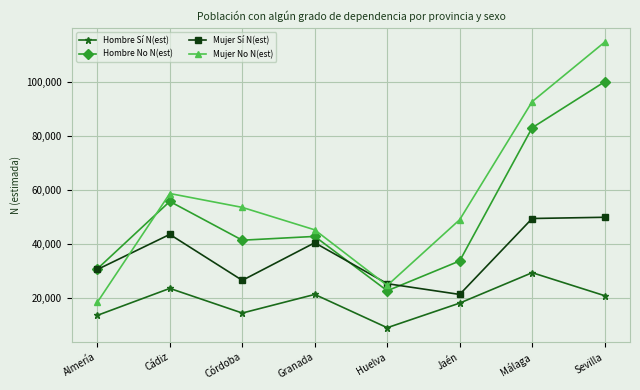

What position from the left is Sevilla?

8